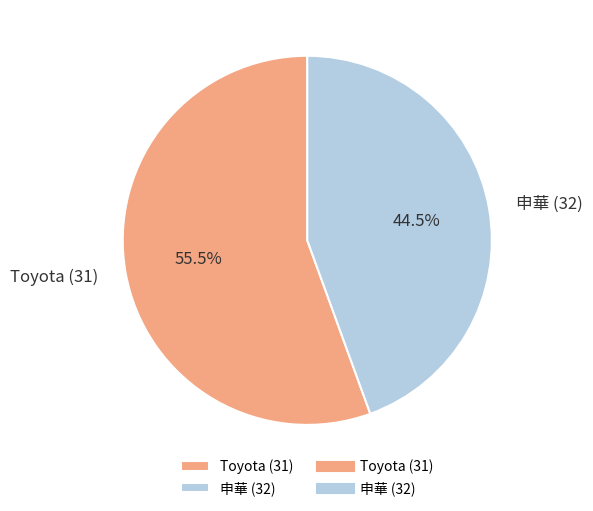

To the nearest percent, what is the difference between the Toyota (31) and 申華 (32) slice percentages?

11%